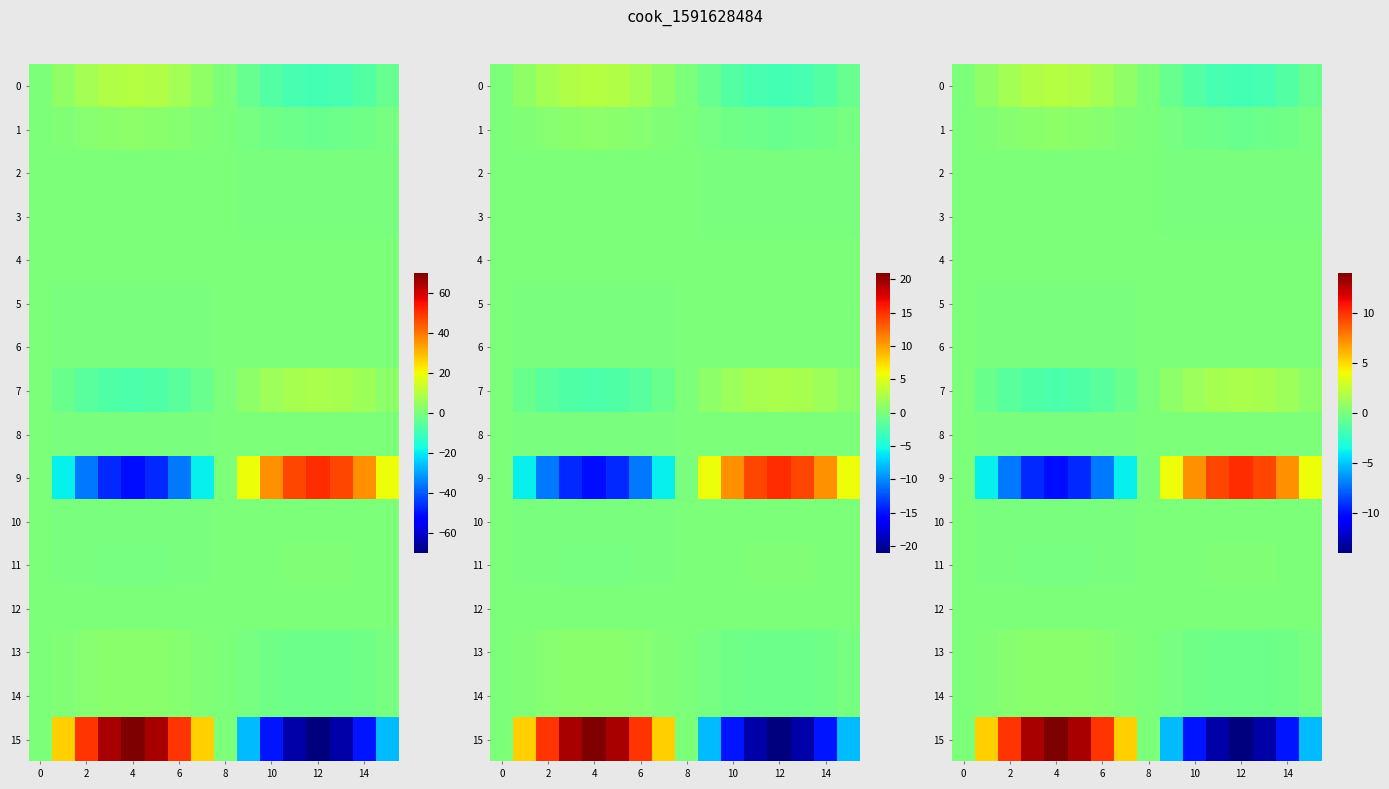

How many data points in 15 are above 0?

8